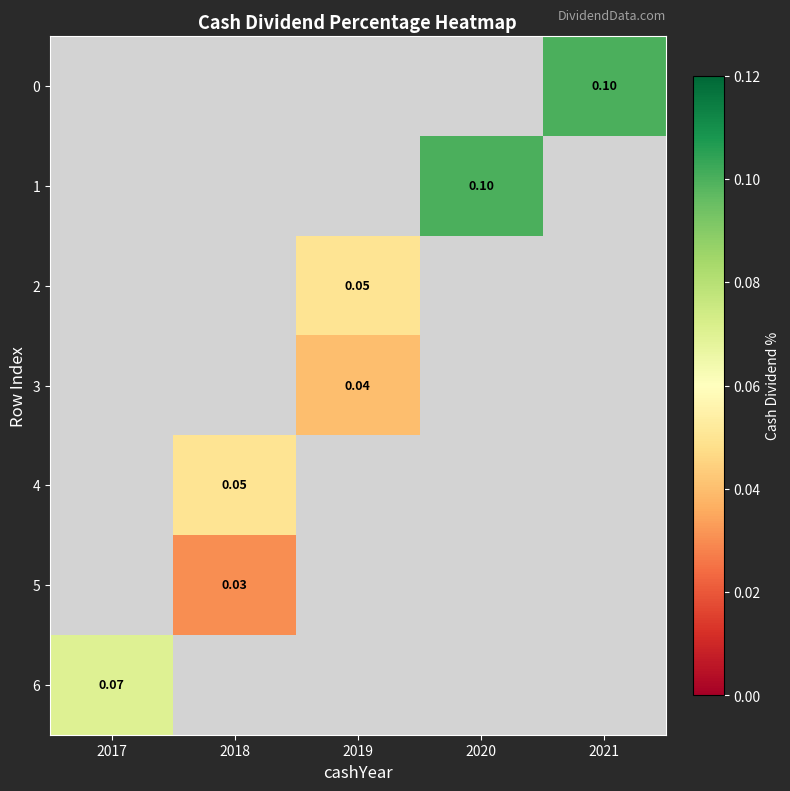

Which series has the widest spread of values?

6